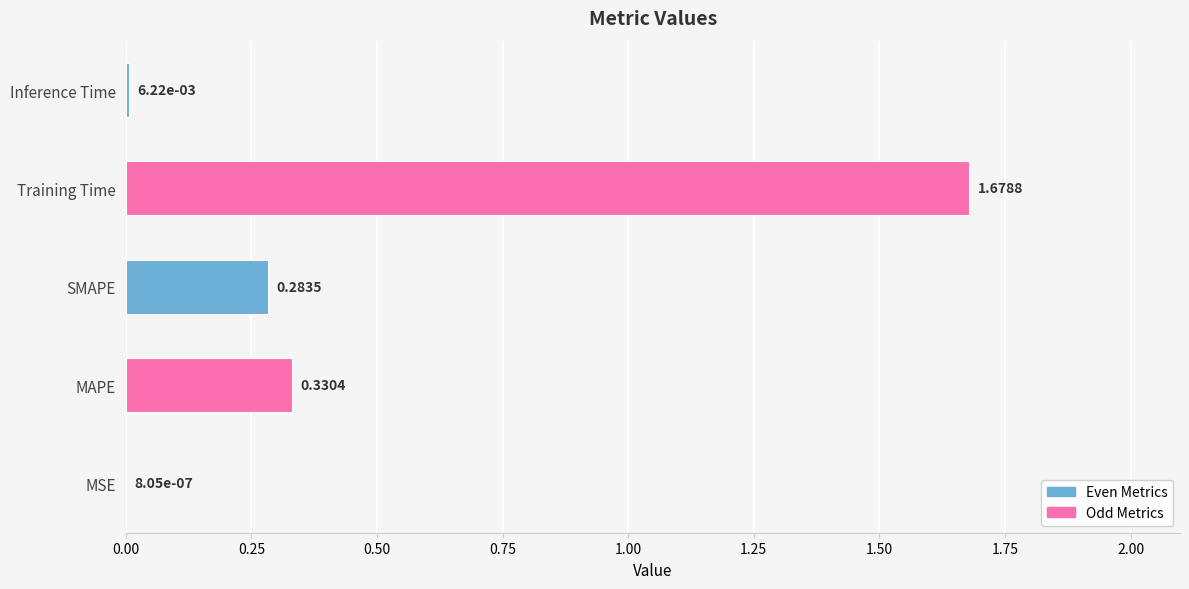

Which label corresponds to the largest value in the chart?

Training Time